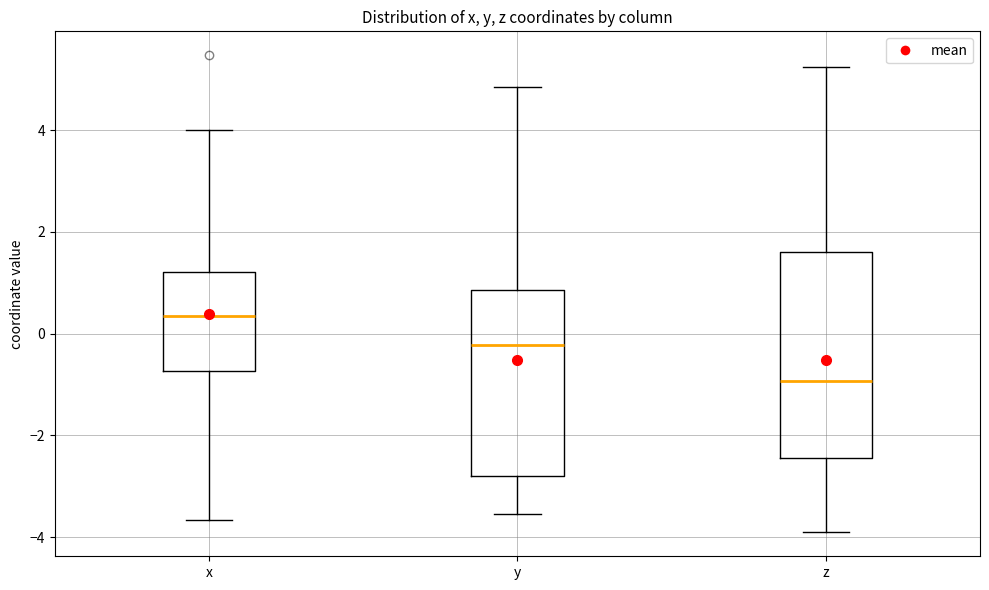

Where is the upper edge of the box for y on the y-axis? The values are not printed on the chart, so give them approximately, as read against the axis.

0.8